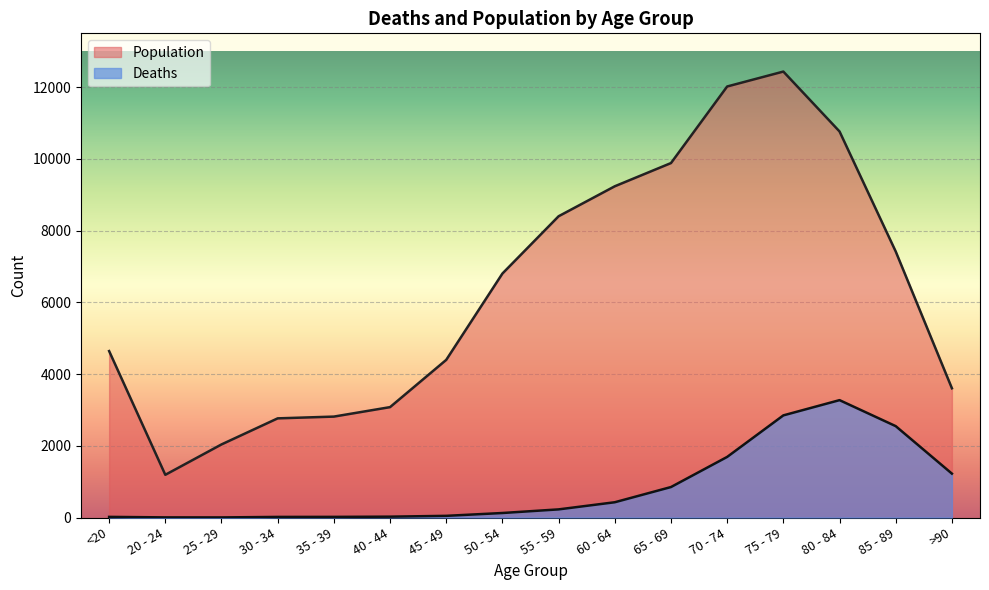

What is the label of the 8th point from the left?

50 - 54